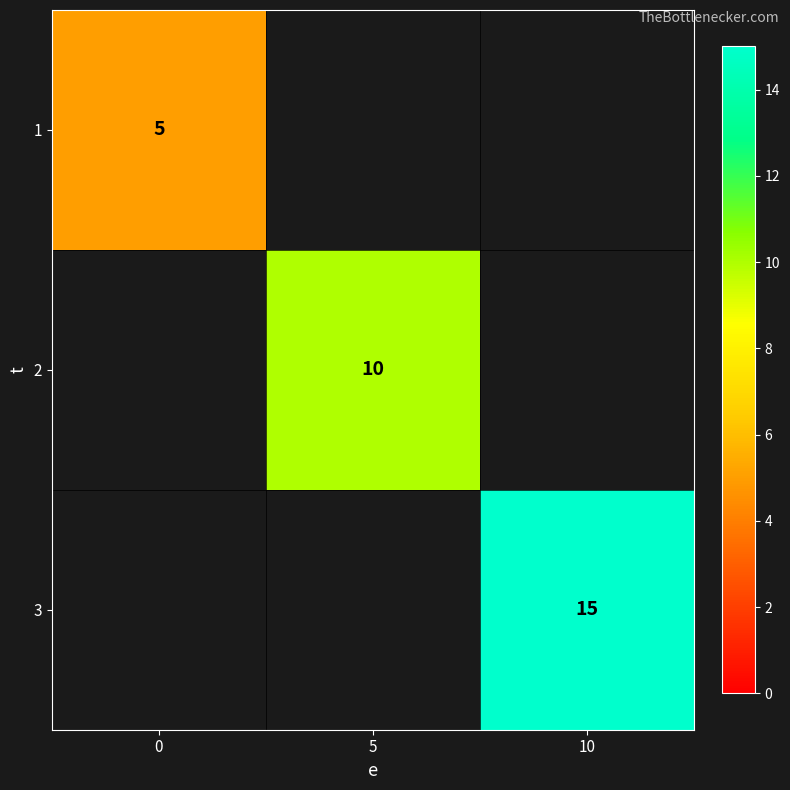

True or false: 1 has a value of 8 at 0.

False